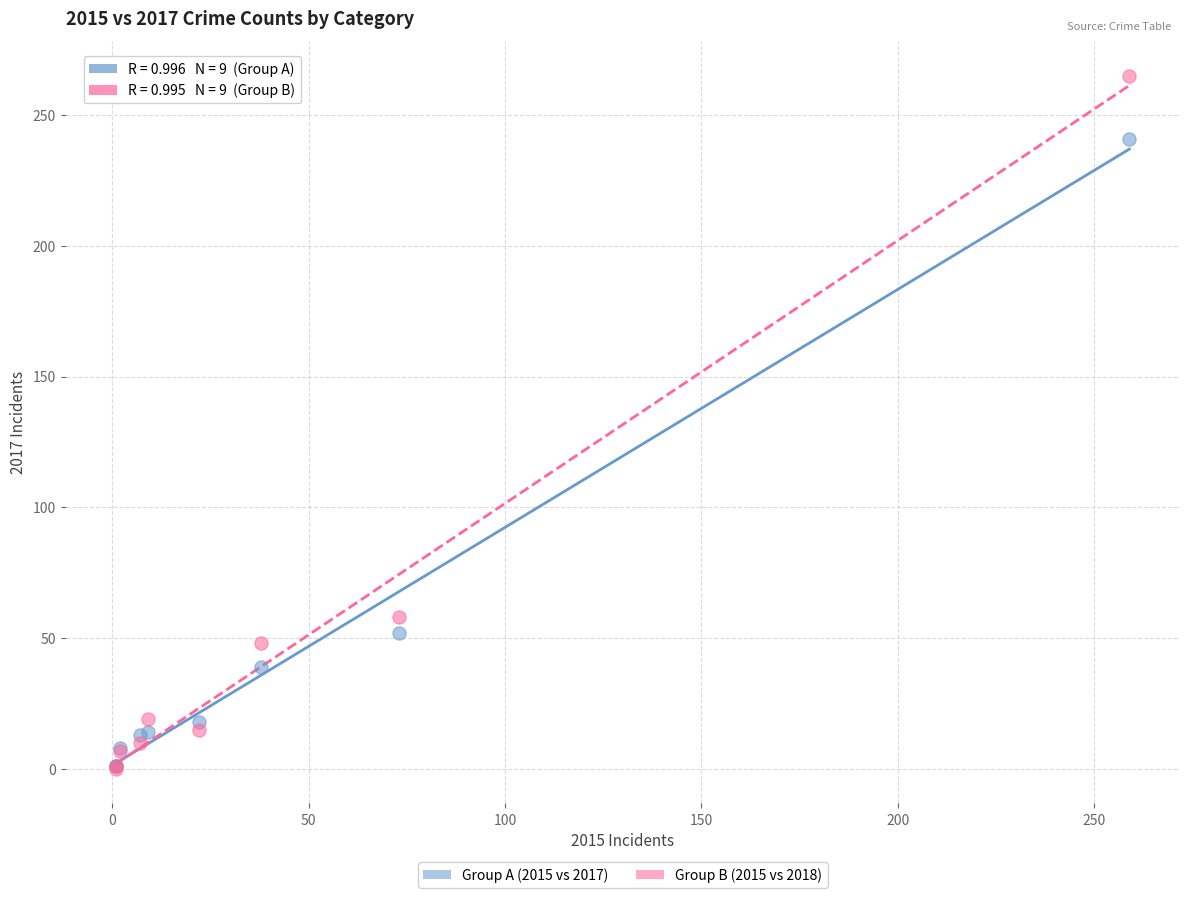

Across all series, what Y value is closest to 132?

58